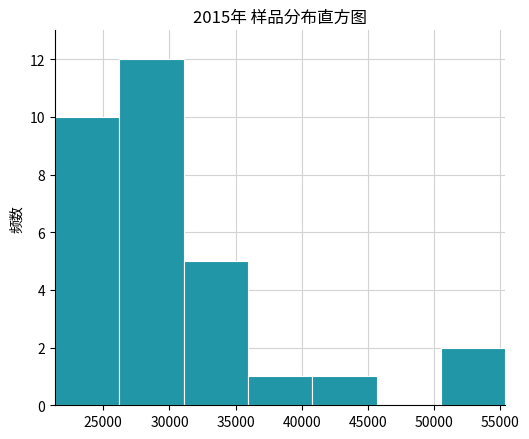

What is the height of the bar covering 41000 to 45500 on the x-axis? Neither the bar edges nor the heights are printed on the chart, so give them approximately, as read against the axes.

1